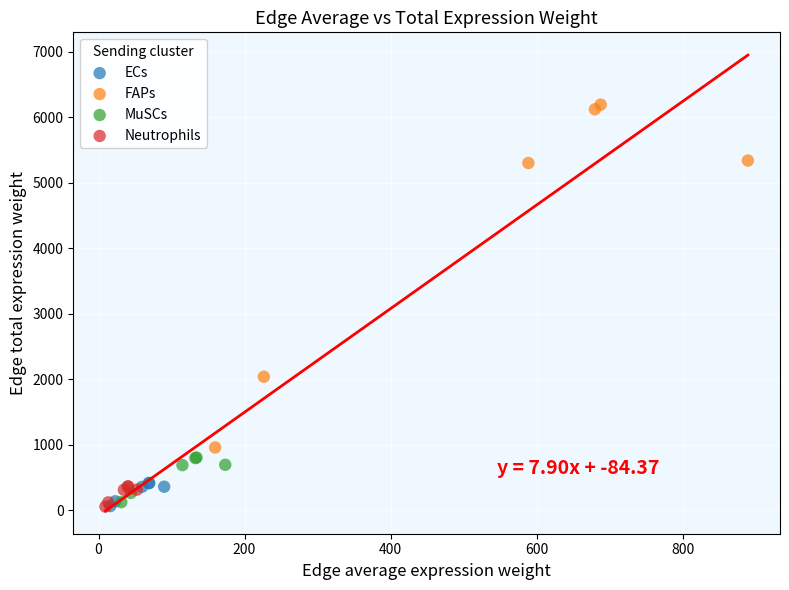

Which series has the widest spread of Y values?

FAPs